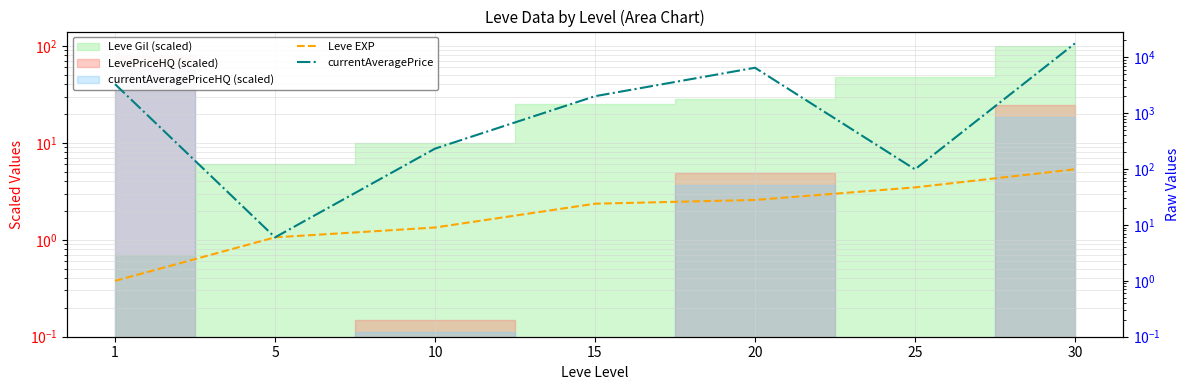

What is the value of the currentAveragePrice point at the 7th from the left?

17709